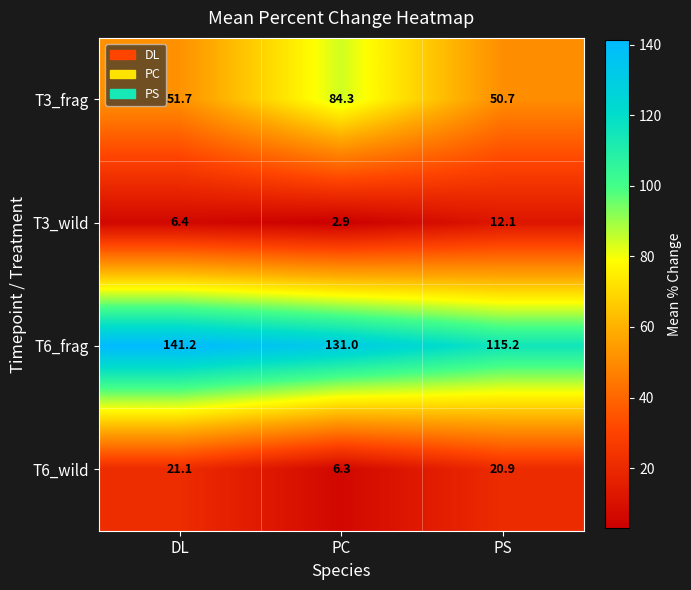

Which series has the largest range (max minus min)?

T3_frag